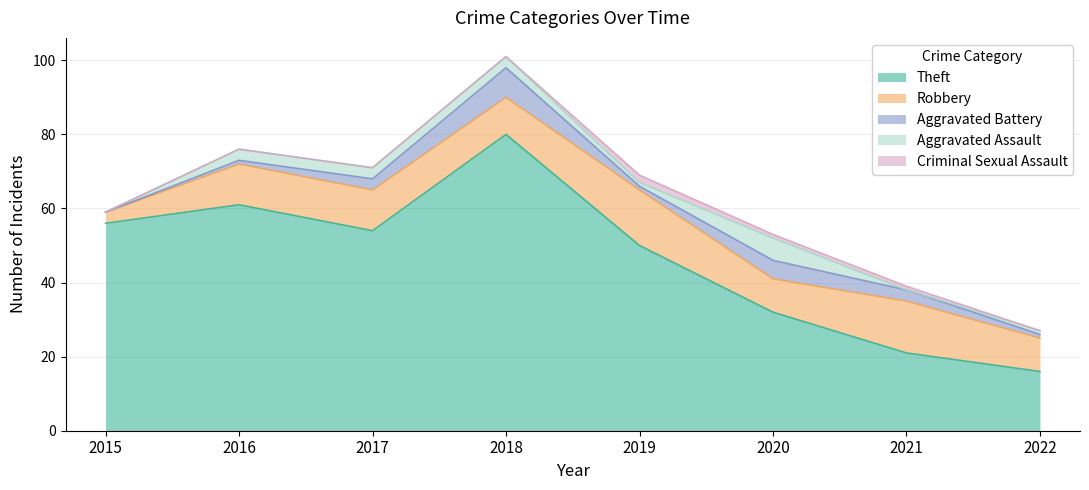

What is the value of the Aggravated Assault point at the 6th from the left?

6